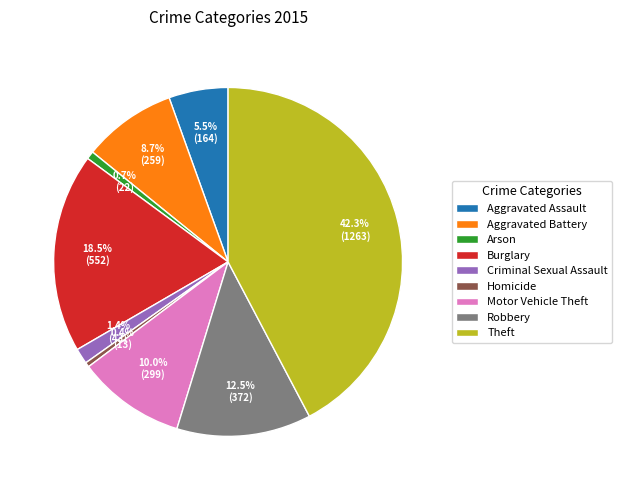

How many slices are in this pie chart?

9